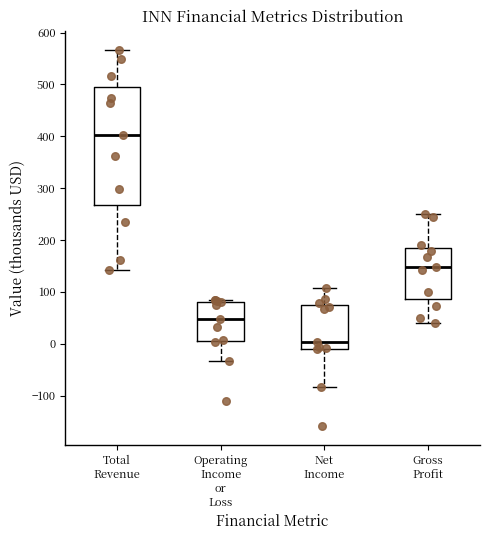

Which box is the tallest, from its lower edge to its upper edge?

Total Revenue